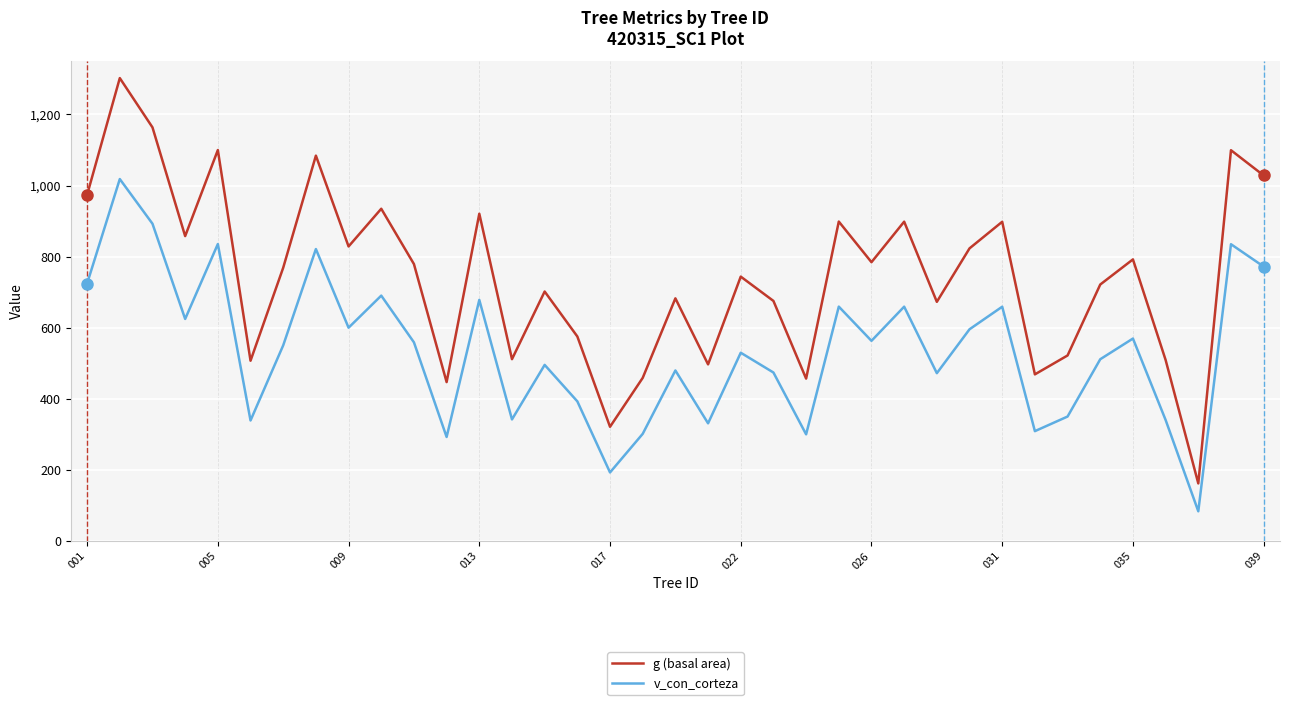

What is the difference between the maximum and minimum values in the g (basal area) series?

1141.1